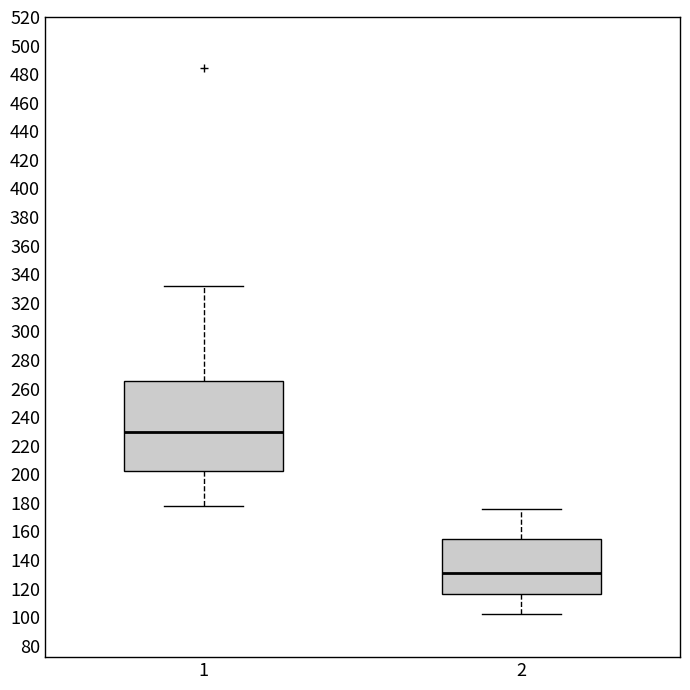

Reading left to right, read every box against the y-axis: the position of its median line, the range the box covers, and the ends of its whiskers. The values are not printed on the chart, so give them approximately, as read against the axis.

1: median 230, box 202 to 266, whiskers 178 to 332
2: median 132, box 116 to 154, whiskers 102 to 176